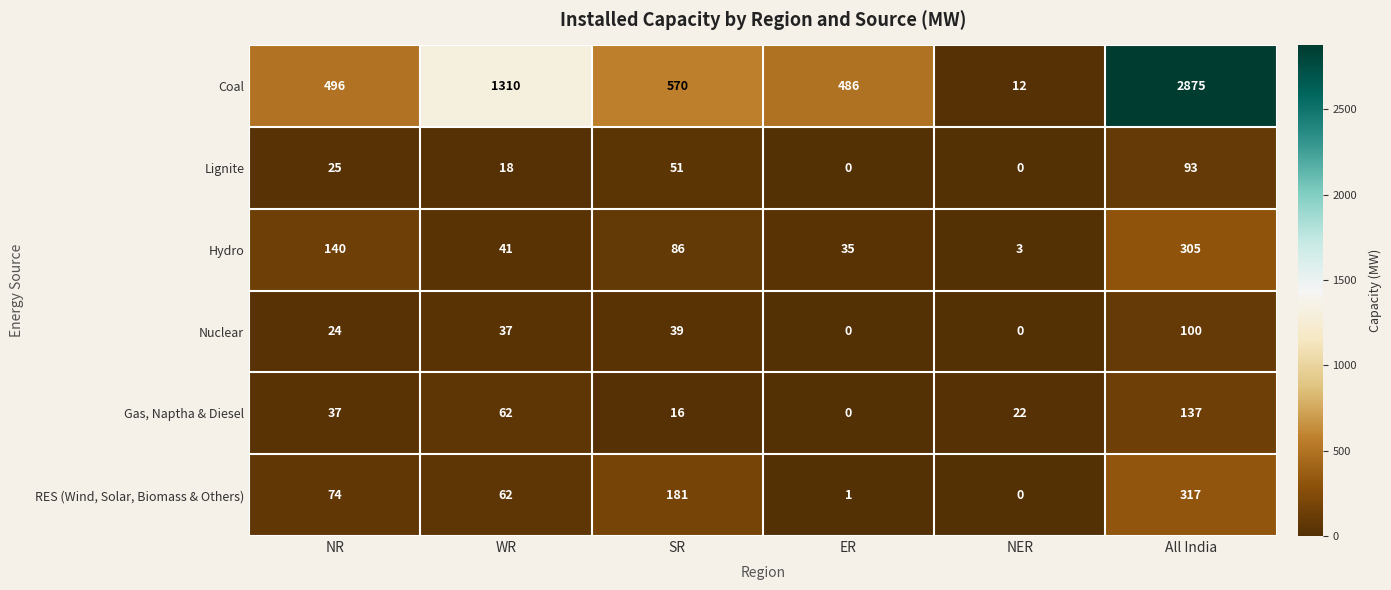

What is the difference between the maximum and second lowest values in the Hydro series?

270